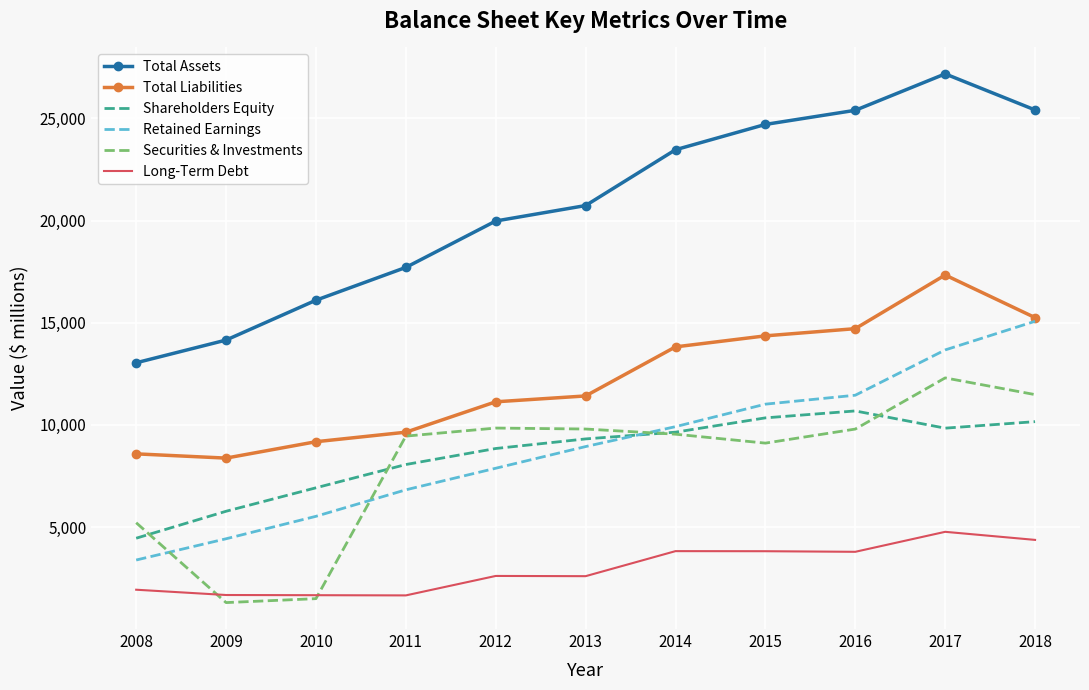

Rank the series by their maximum value, from lowest to highest.

Long-Term Debt, Shareholders Equity, Securities & Investments, Retained Earnings, Total Liabilities, Total Assets